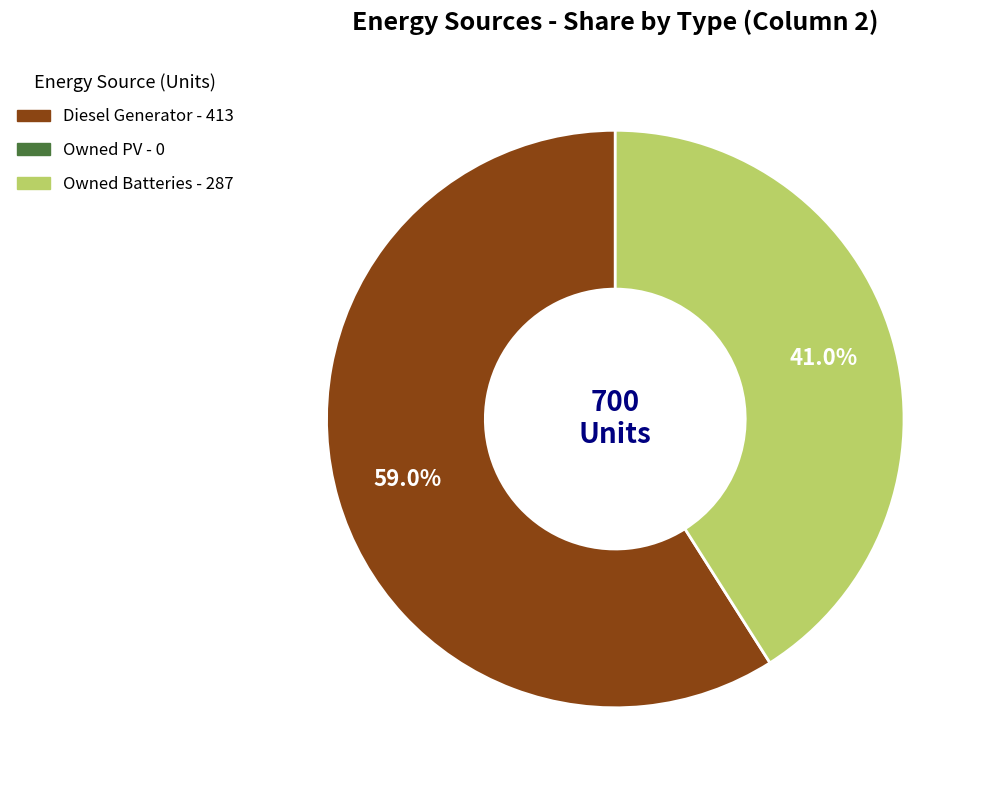

Is there a majority slice in this chart?

Yes